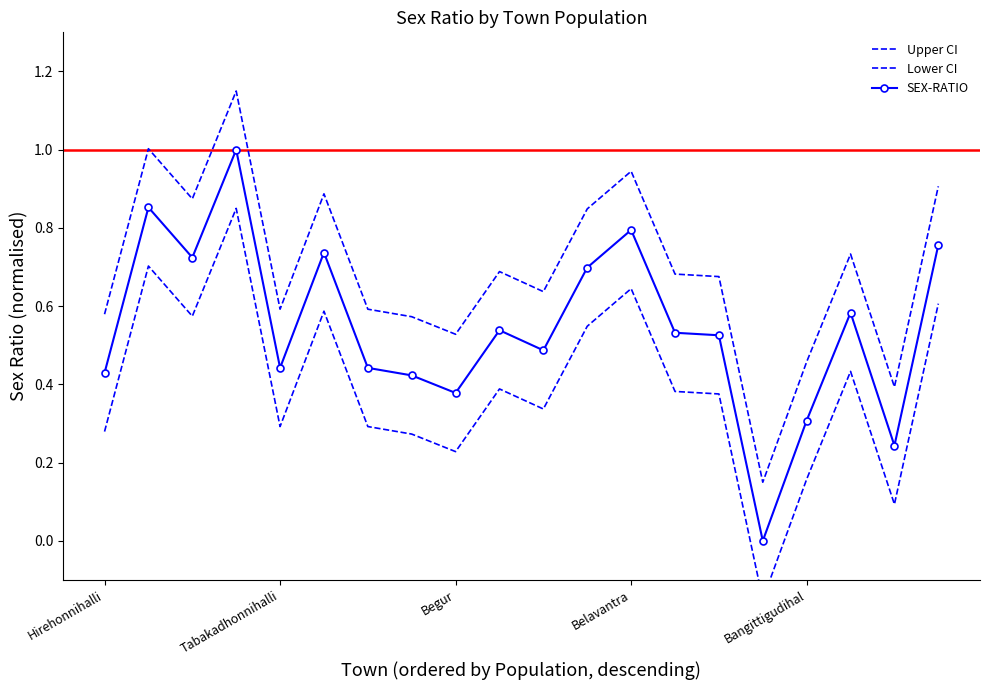

What is the smallest value displayed?

-0.1